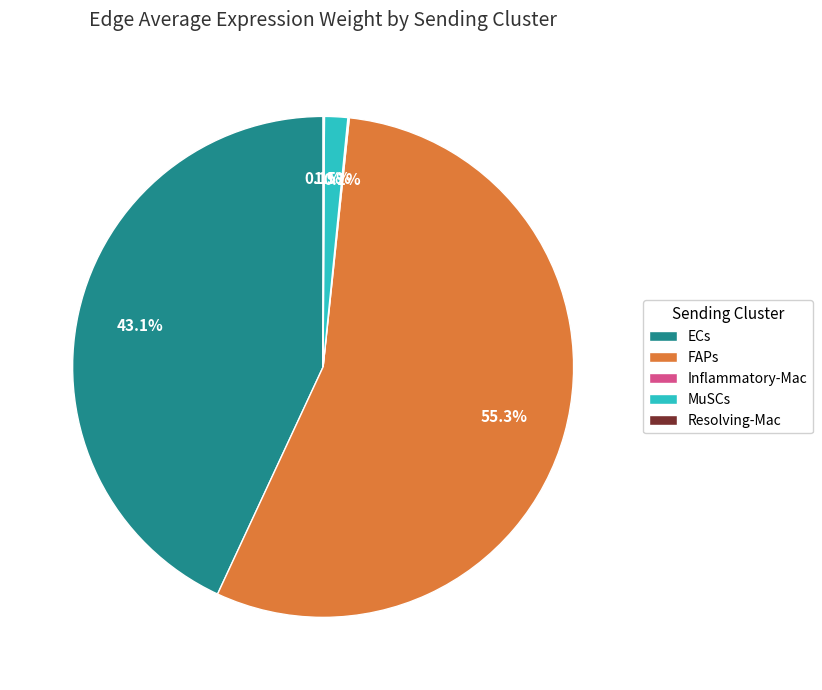

Is there a majority slice in this chart?

Yes